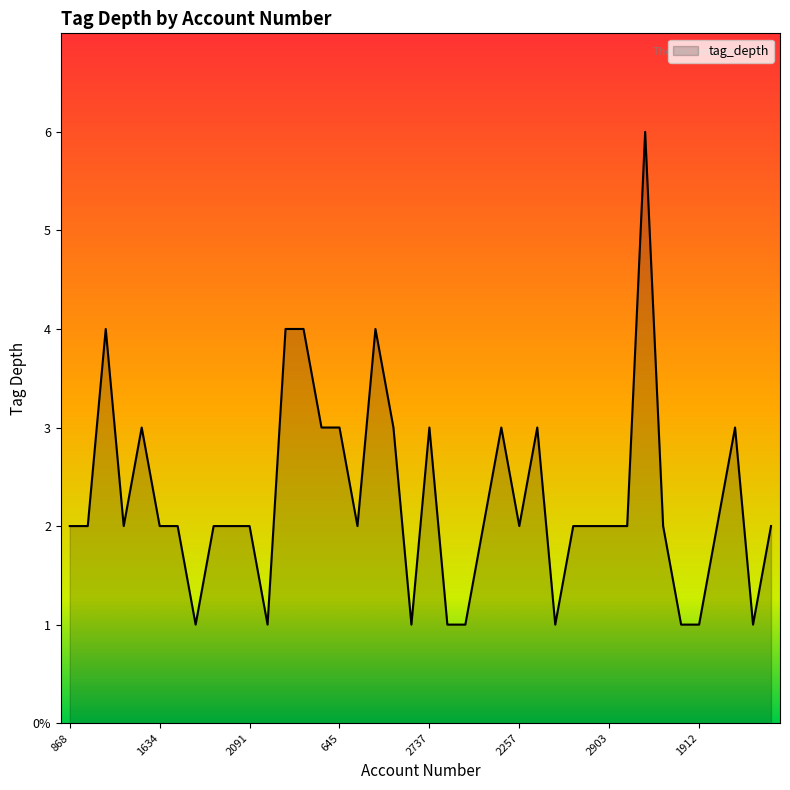

What is the value of the 36th point from the left?

1